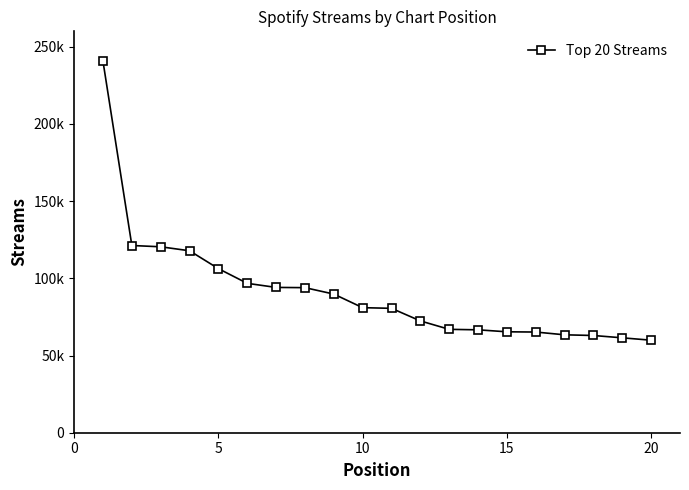

What is the average value?

91351